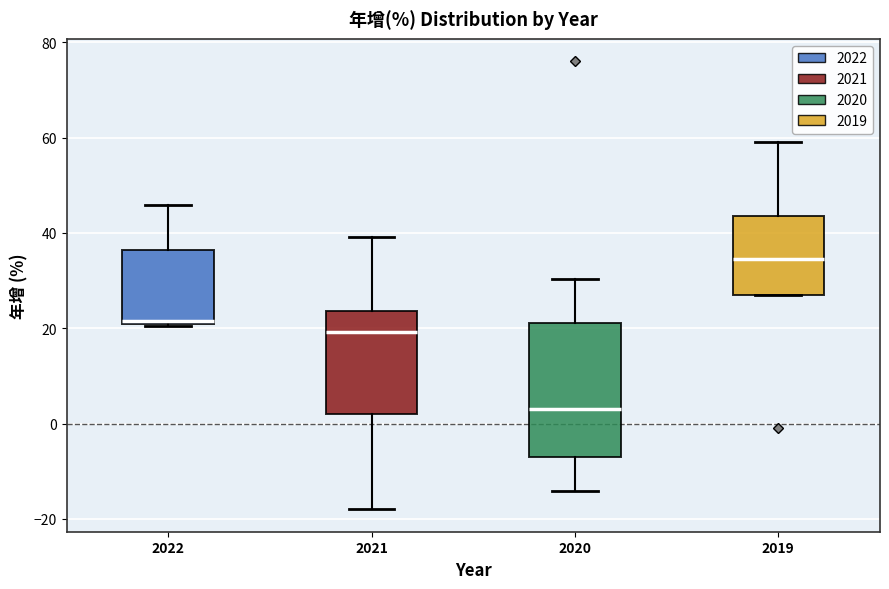

Reading left to right, transcribe this box plot: for each box, give where its median line is, the range the box spans, and where its two whiskers end, as read against the y-axis. The values are not printed on the chart, so give them approximately, as read against the axis.

2022: median 22, box 20 to 36, whiskers 20 to 46
2021: median 20, box 2 to 24, whiskers -18 to 40
2020: median 4, box -8 to 22, whiskers -14 to 30
2019: median 34, box 28 to 44, whiskers 26 to 60